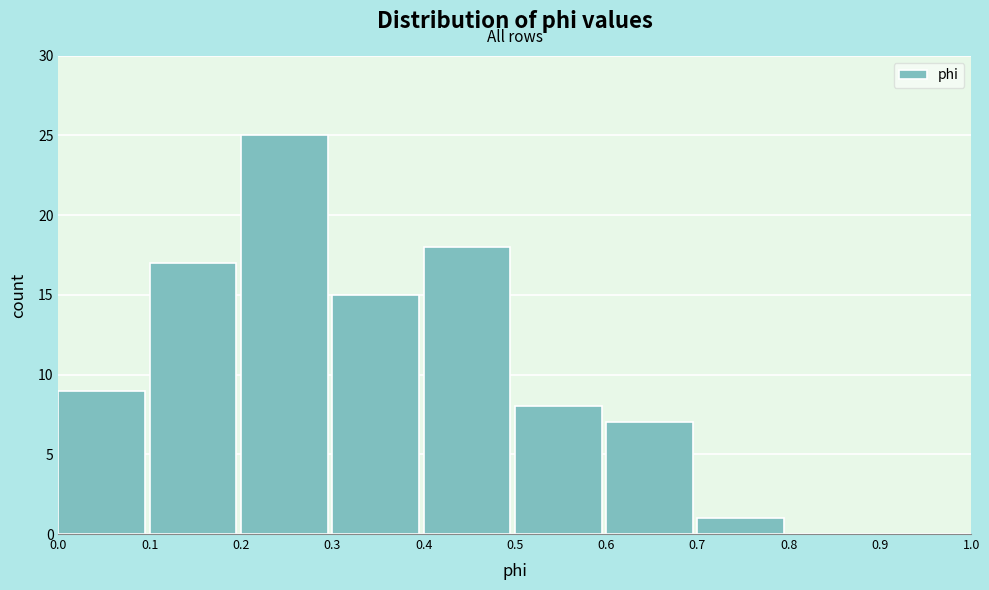

How tall is the bar that spans 0.7 to 0.8 on the x-axis? The values are not printed on the chart, so give them approximately, as read against the axis.

1